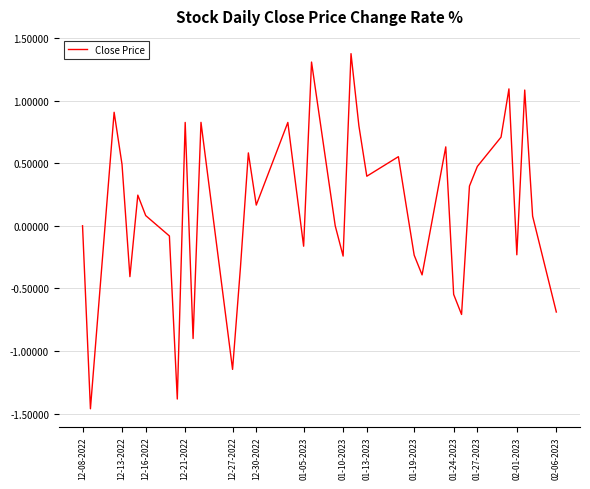

What is the greatest value displayed?

1.4